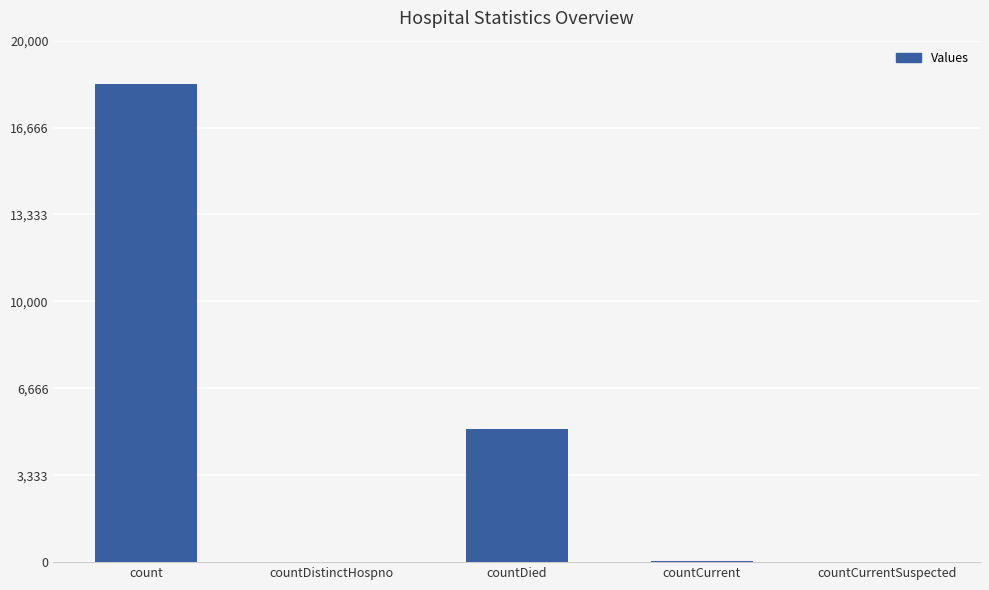

Approximately how many times larger is the value at countDied compared to count?

0.3